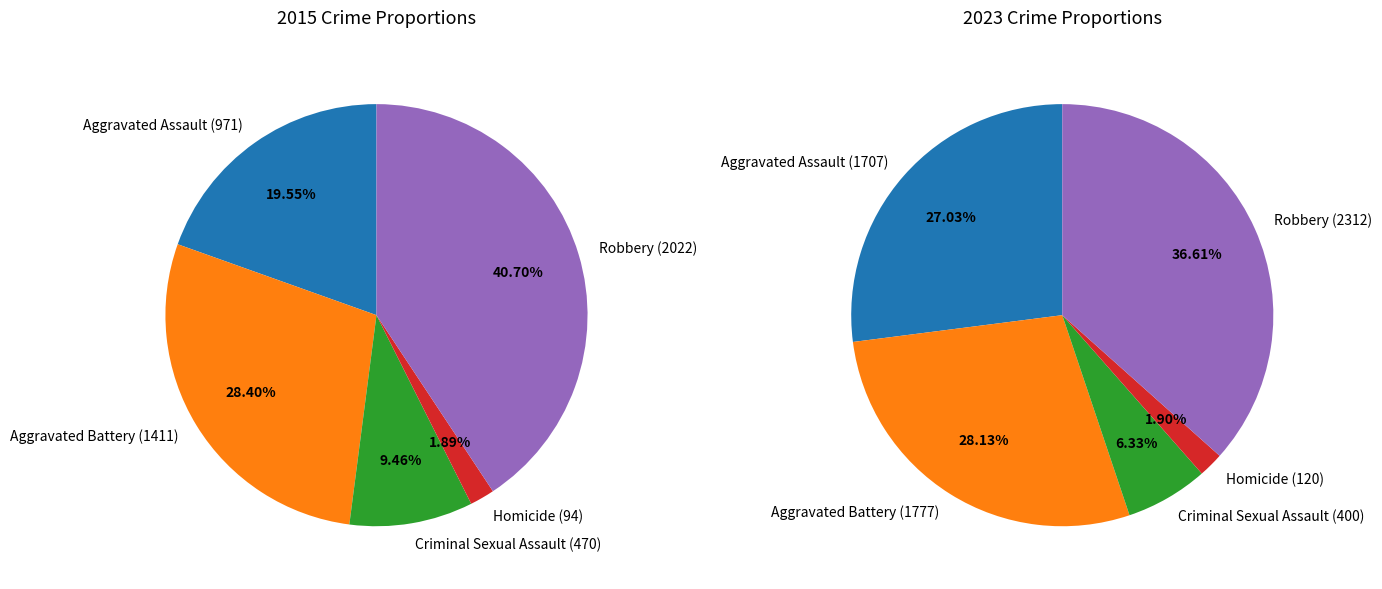

Count the number of slices in the pie.

5